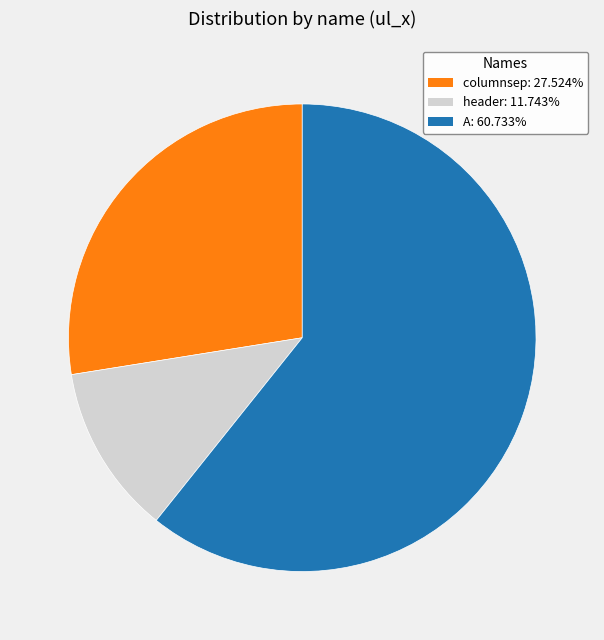

Is A the majority of the pie?

Yes